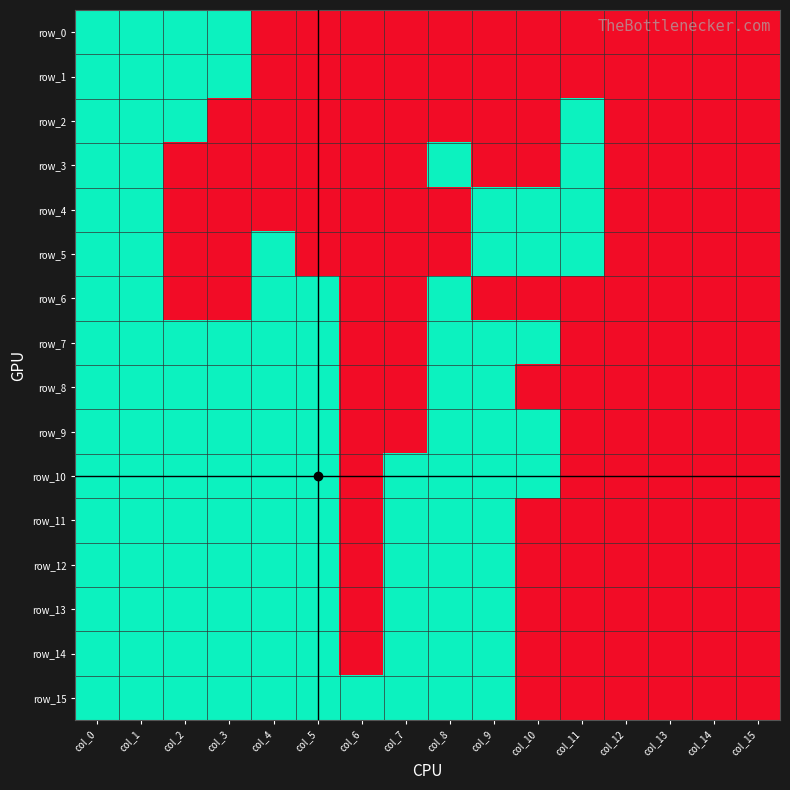

Which series has the largest range (max minus min)?

row_0